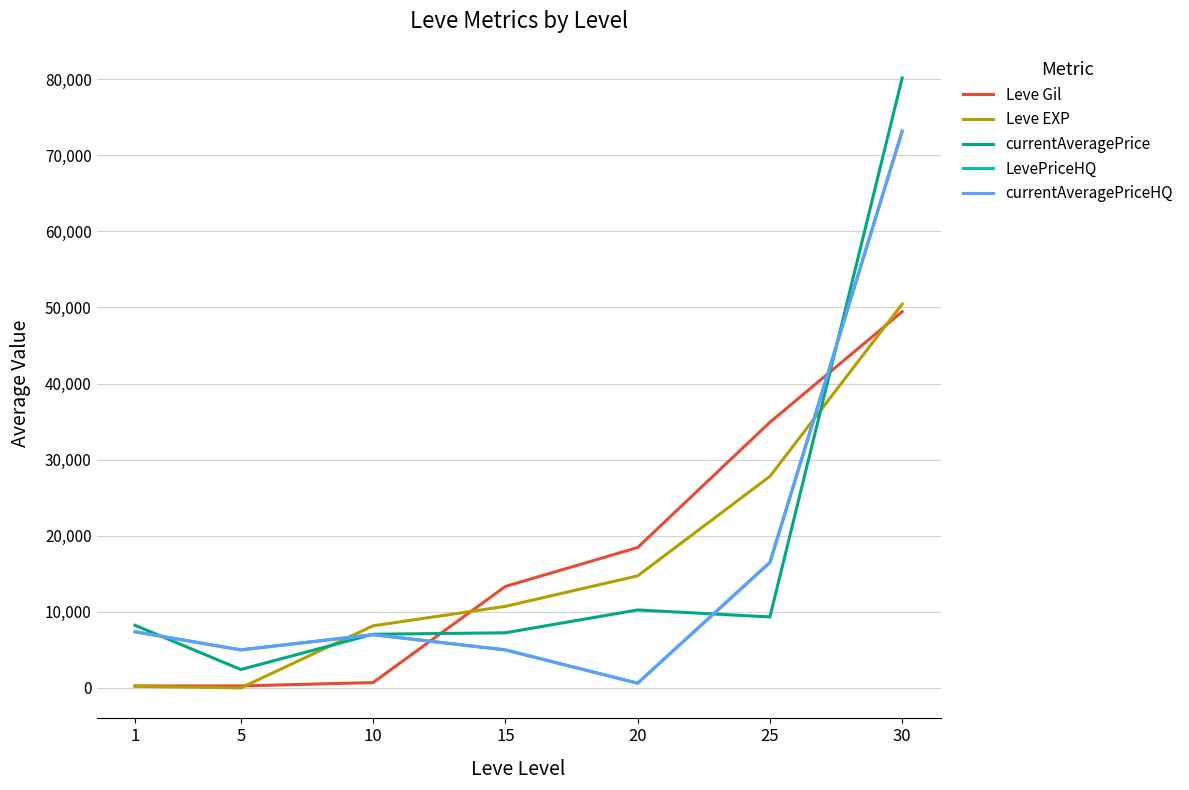

The Leve EXP series shows 50446.2 at 30. True or false?

True